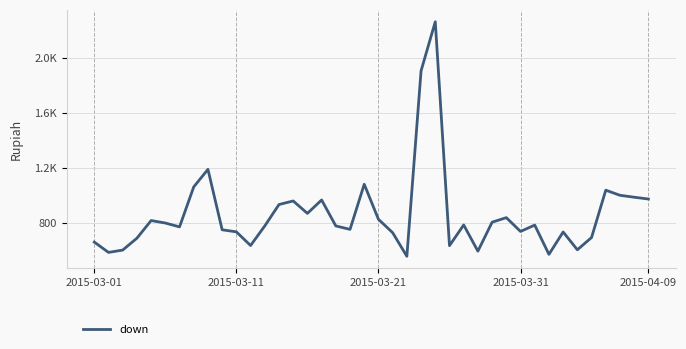

Does the chart have visible grid lines?

Yes